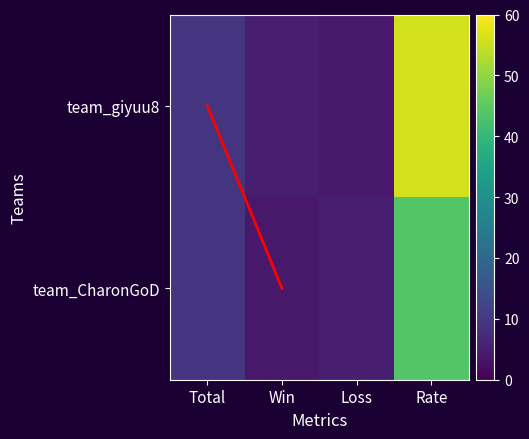

What is the average value of the team_CharonGoD series?

16